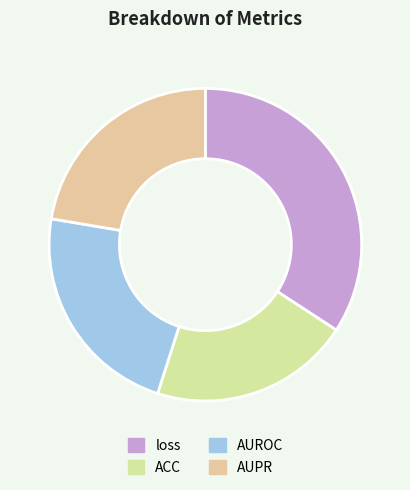

To the nearest percent, what portion does ACC represent?

21%